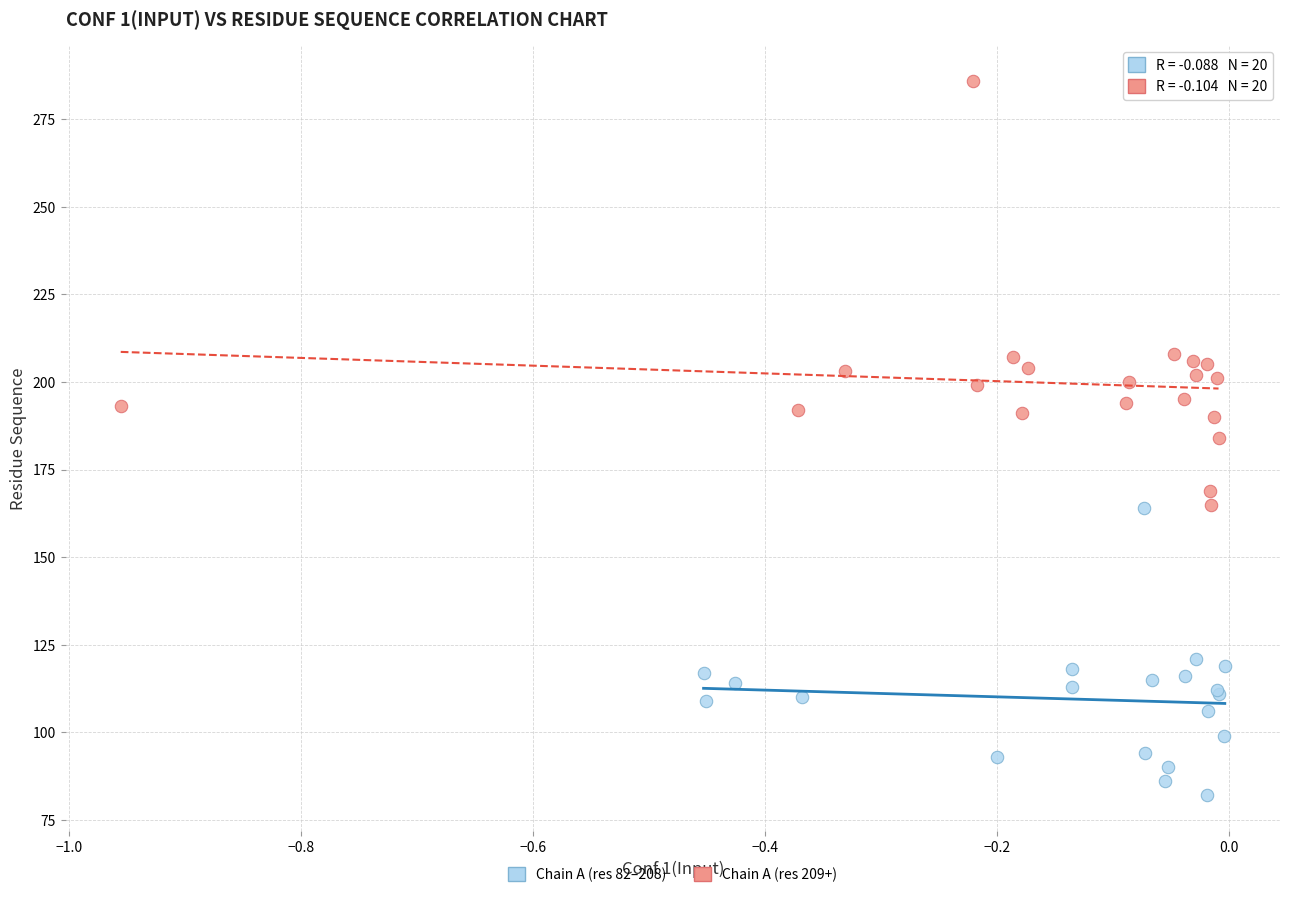

Which series has the largest Y range (max minus min)?

Chain A (res 209+)